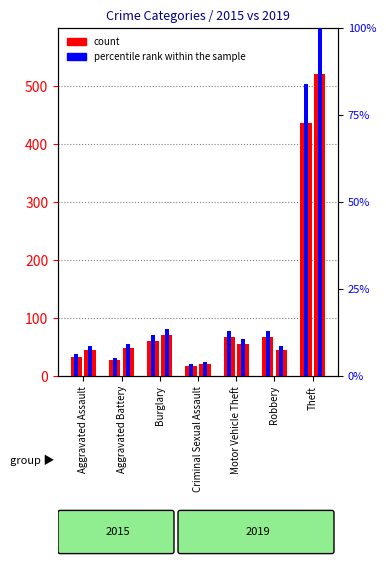

Which has a higher value, Aggravated Battery or Robbery?

Robbery